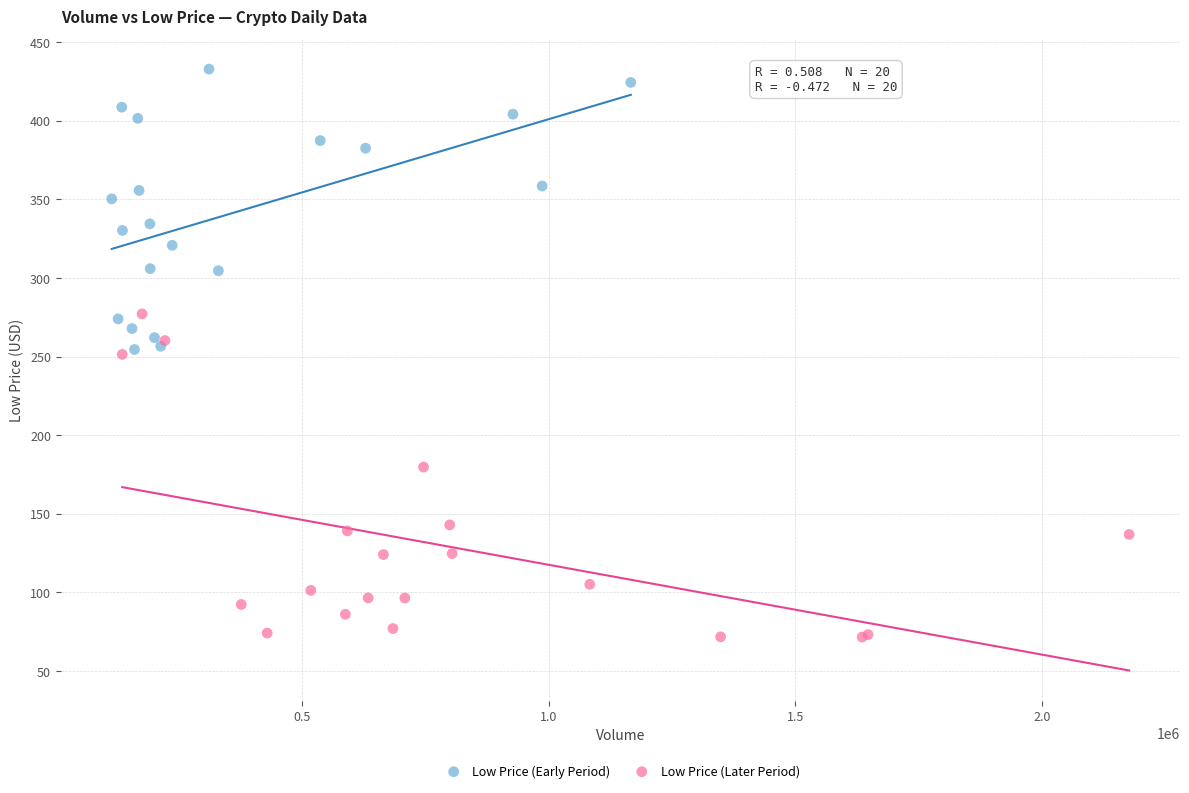

Which series has the widest spread of Y values?

Low Price (Later Period)